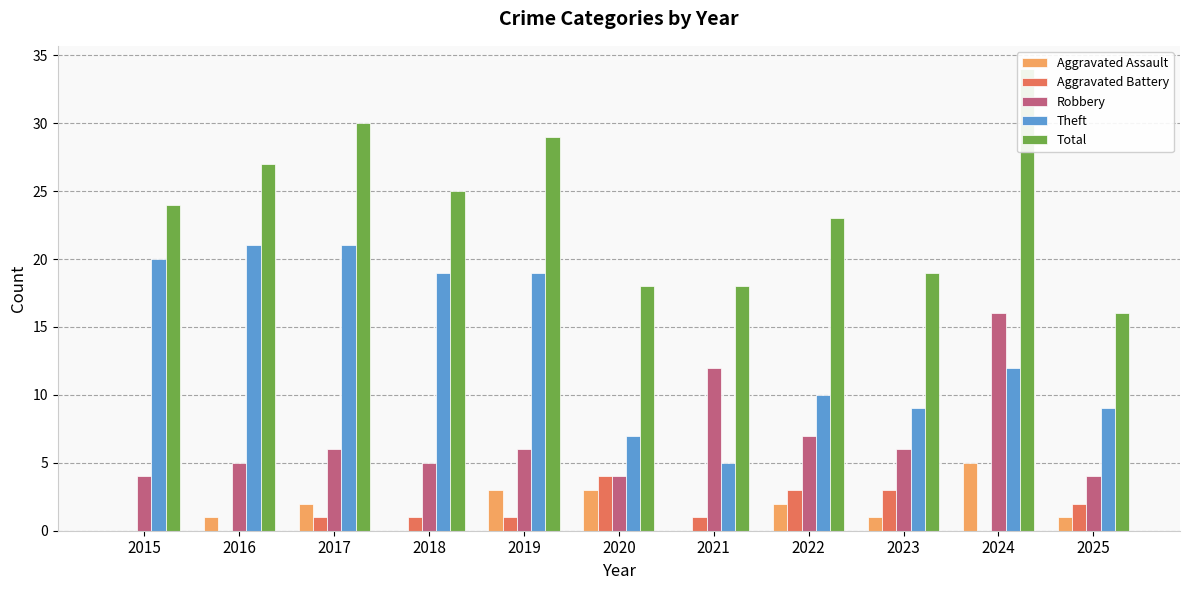

How many values in the Theft series are below 12?

5